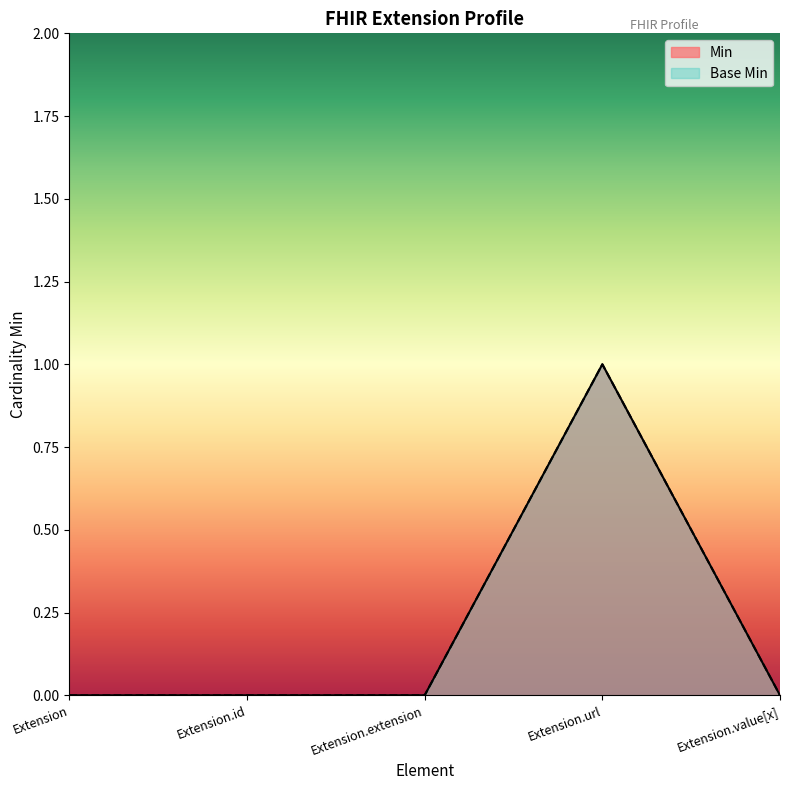

Reading left to right, transcribe all the data shown in this chart.

Min: 0	0	0	1	0
Base Min: 0	0	0	1	0